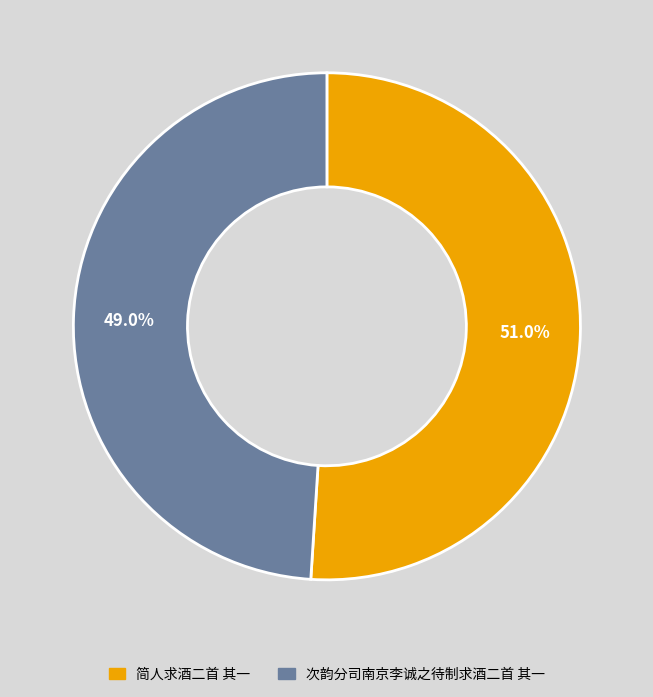

To the nearest percent, what portion does 次韵分司南京李诚之待制求酒二首 其一 represent?

49%